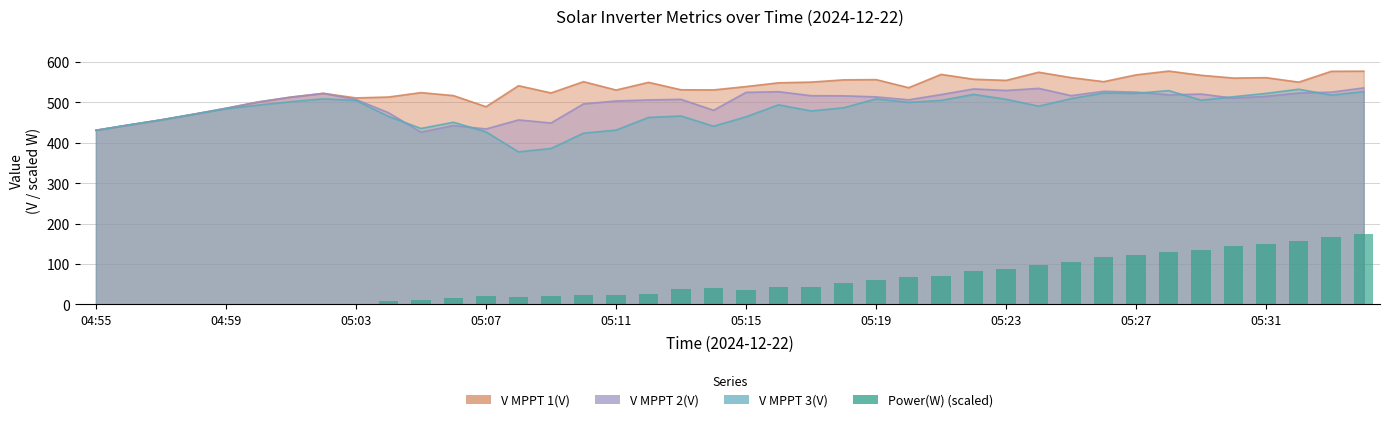

The value at 05:03 is 0.9. True or false?

False